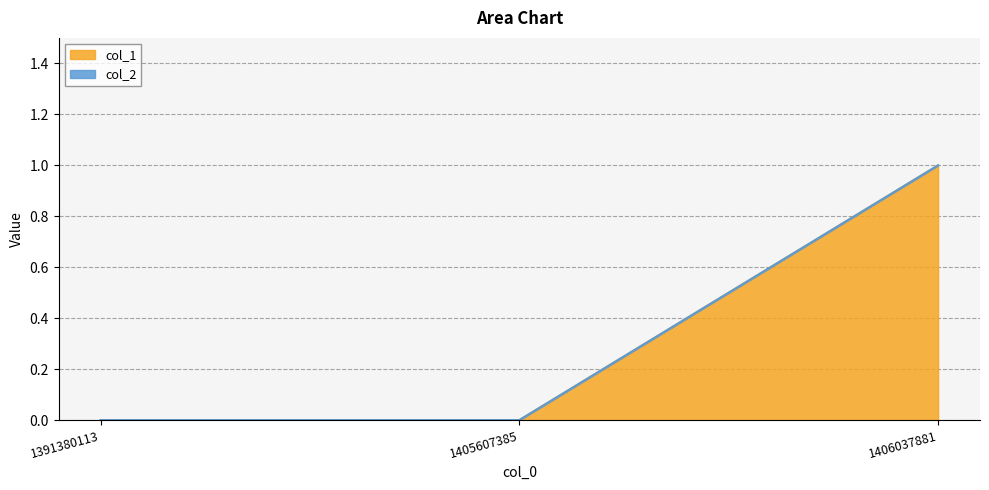

How many lines are shown in the chart?

2